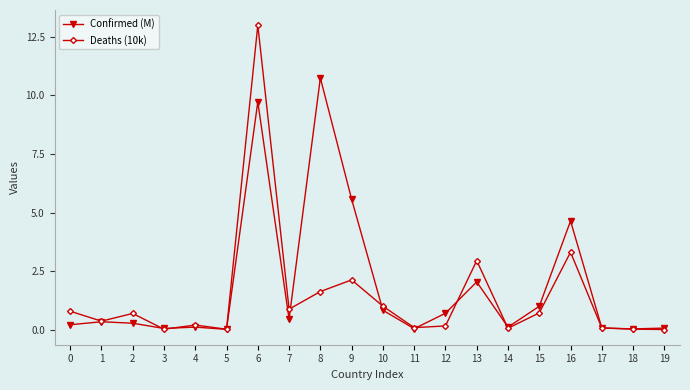

List the series in order of their peak value, highest first.

Deaths (10k), Confirmed (M)